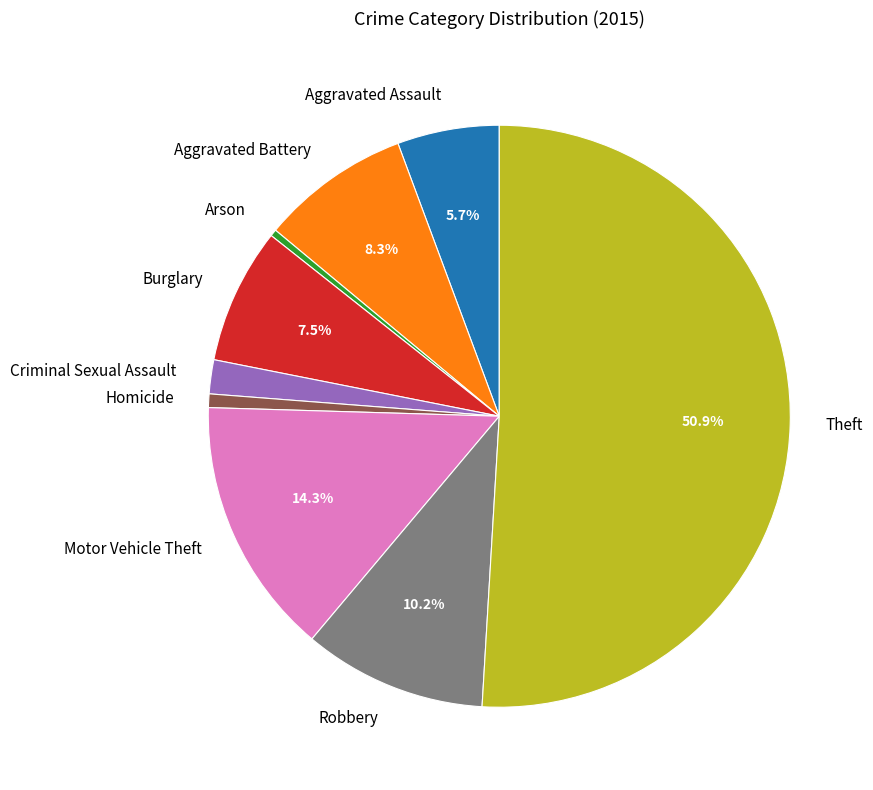

How much of the chart is everything except Aggravated Assault?

94.3%